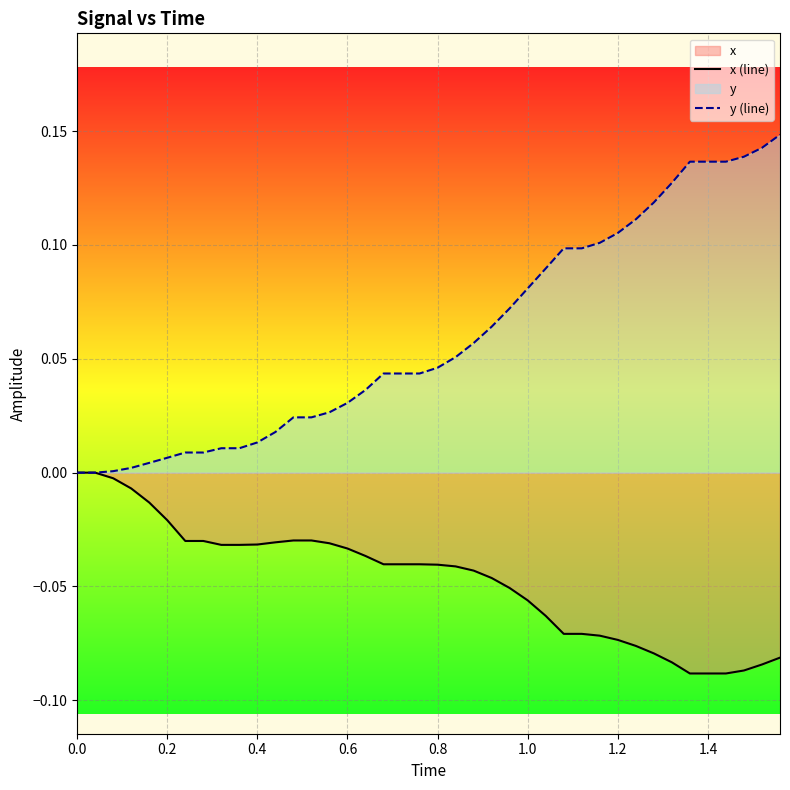

Which series has the largest range (max minus min)?

y (line)